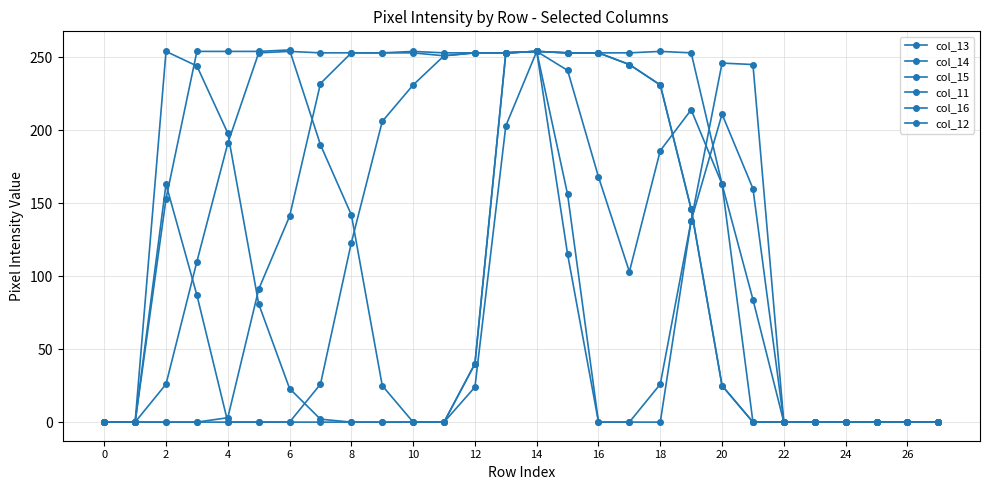

At how many categories does at least one series exceed 87?

20